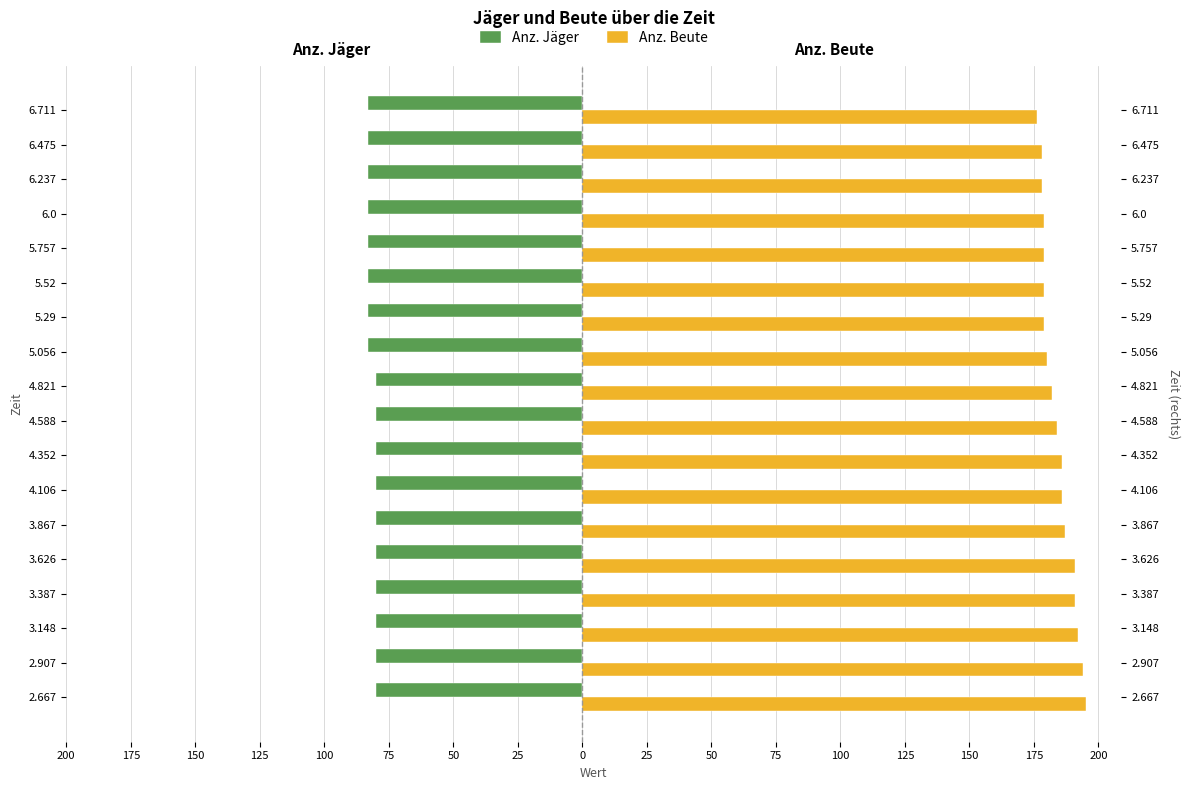

What is the maximum value shown in the chart?

195